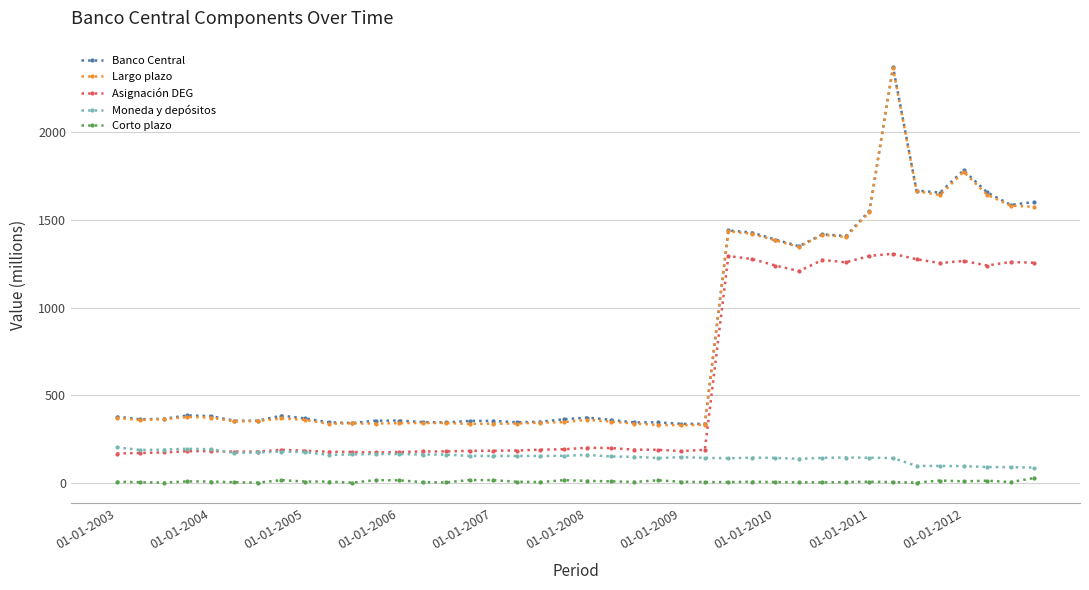

How many lines are shown in the chart?

5